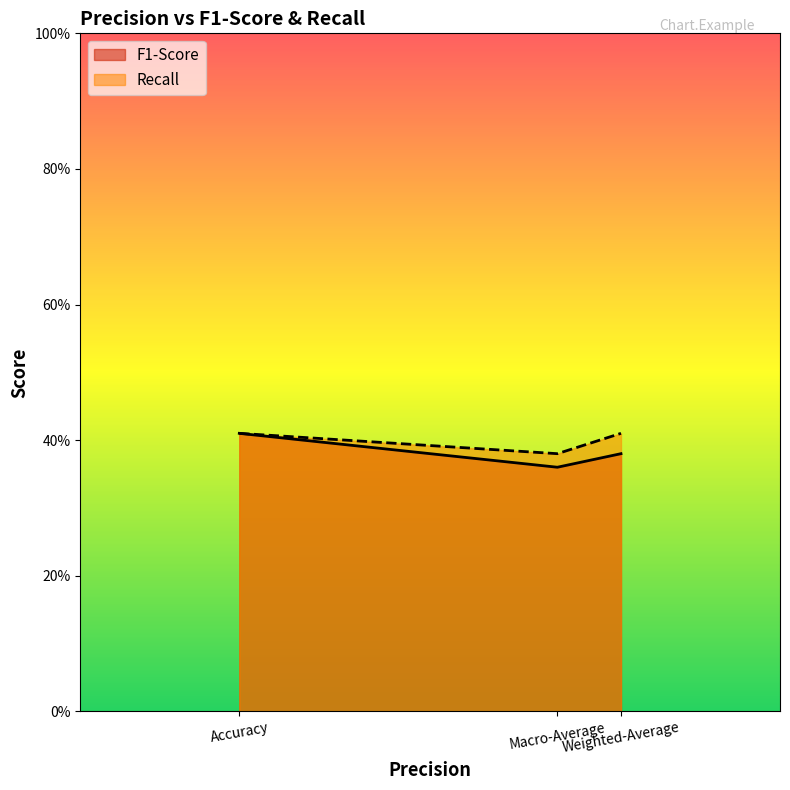

What is the label of the 3rd point from the right?

Accuracy